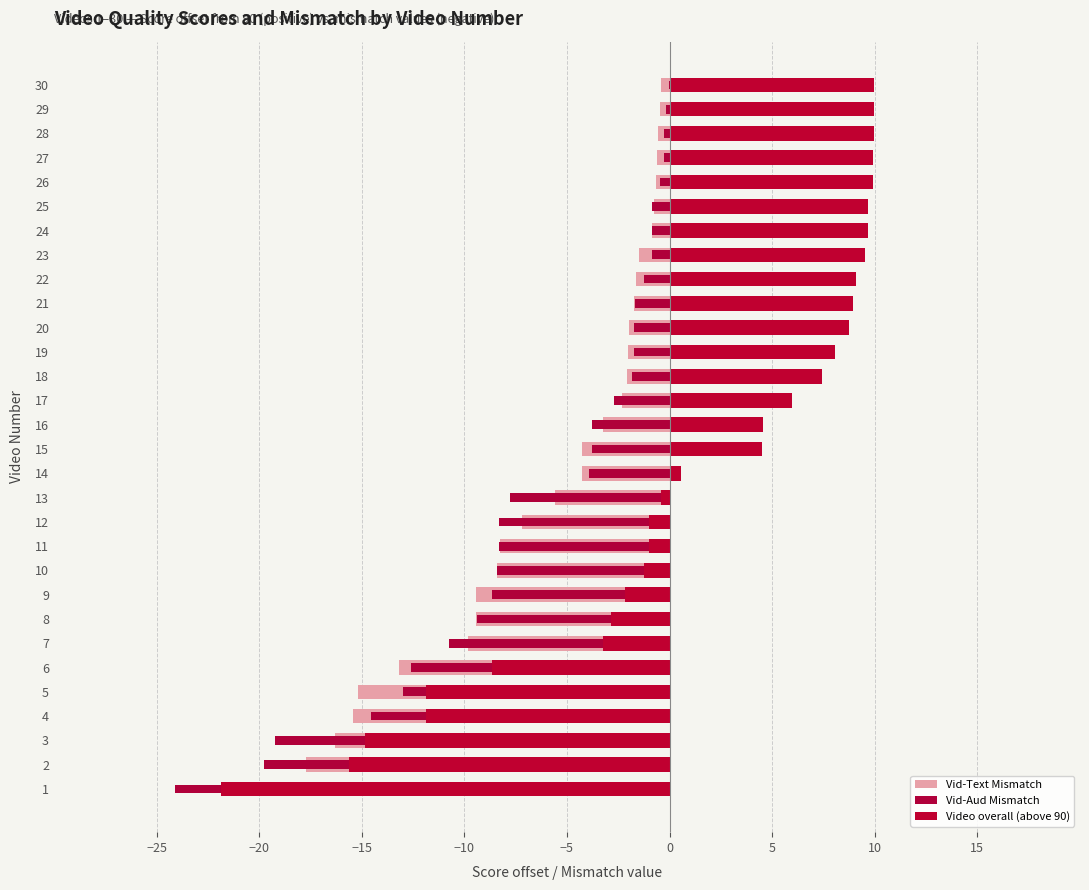

How many values in the Vid-Text Mismatch series exceed -3?

14